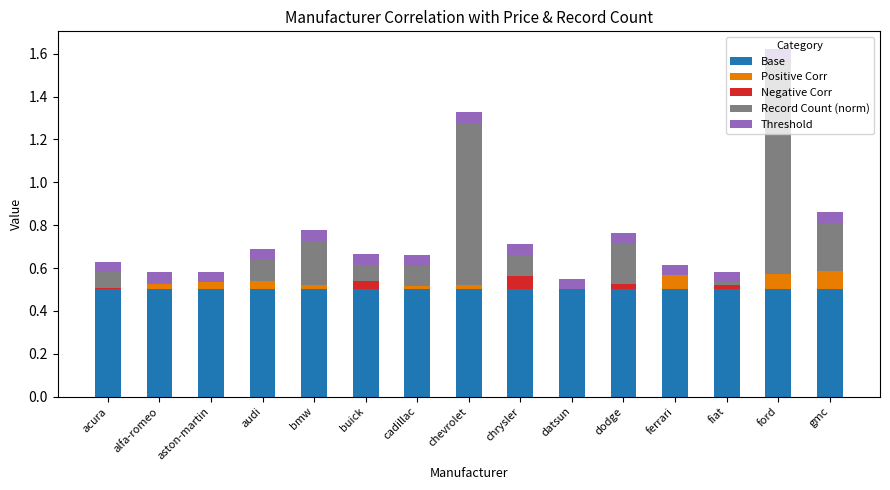

The Base series shows 0.1 at buick. True or false?

False